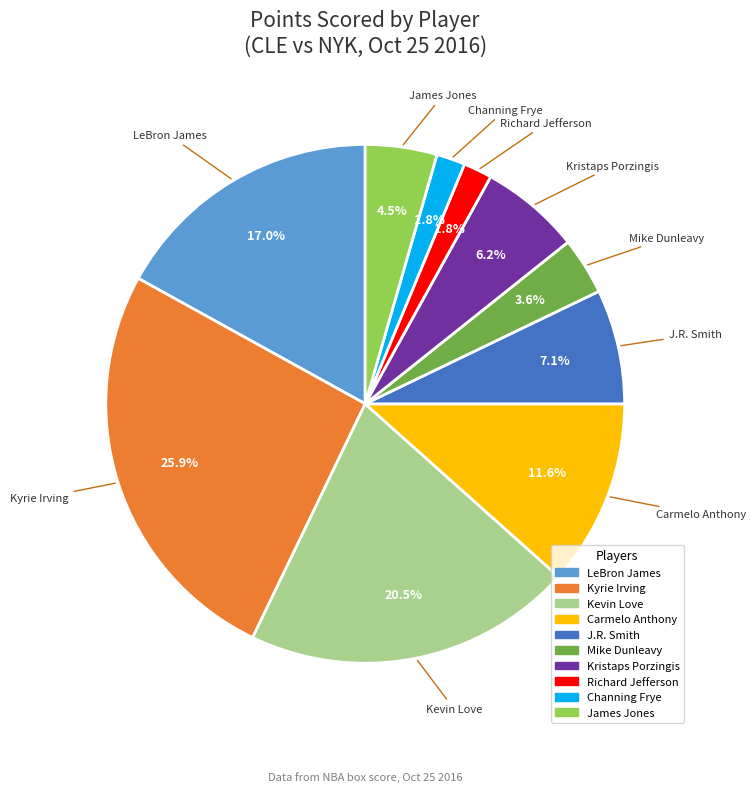

To the nearest percent, what percentage of the pie is Channing Frye?

2%